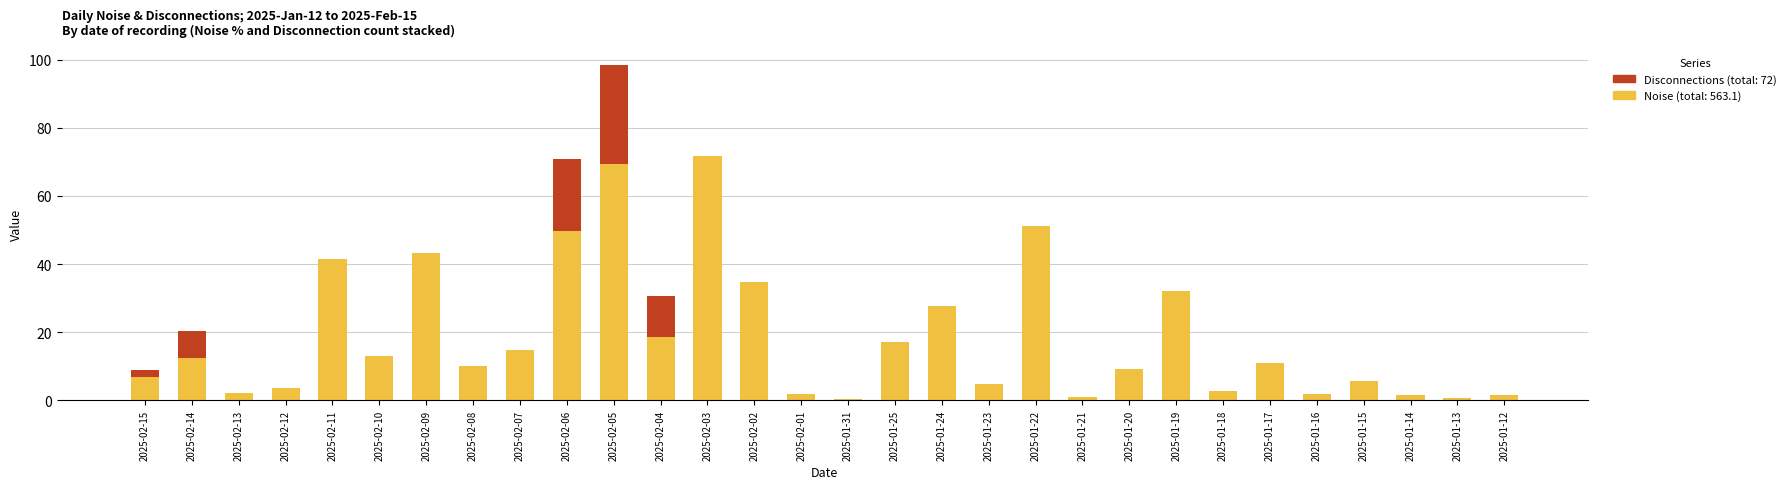

At which category is the sum across all series the highest?

2025-02-05